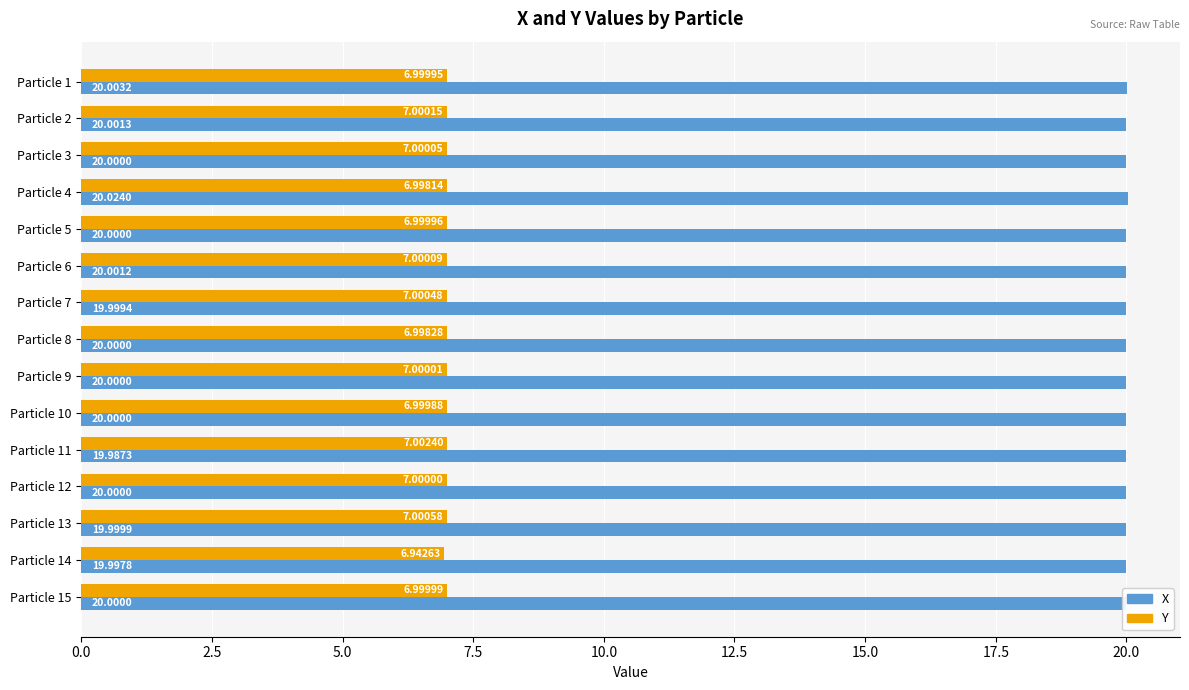

What is the sum of the Y values at Particle 2 and Particle 7?

14.0